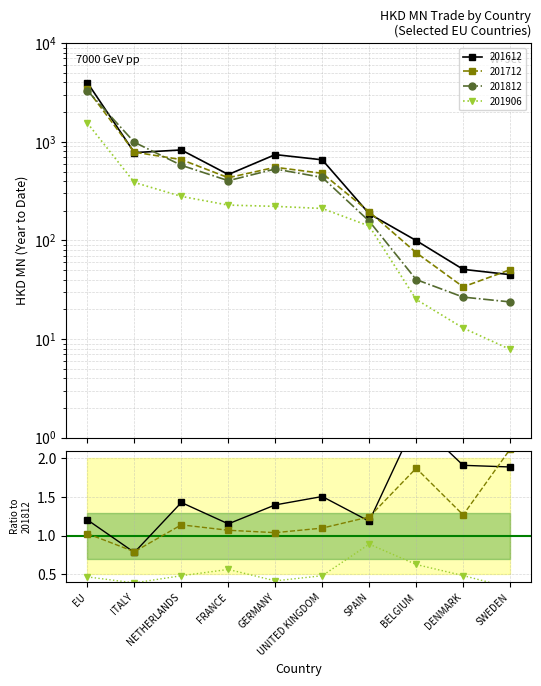

Reading left to right, list all the values displayed in this chart.

201612: 3982.1	777.0	827.1	466.0	742.0	657.0	186.4	99.7	50.9	45.0
201712: 3395.5	786.5	660.1	432.6	551.7	479.1	195.1	75.1	33.8	50.4
201812: 3301.0	989.5	578.0	403.5	530.0	435.6	156.8	40.1	26.6	23.8
201906: 1547.4	387.3	279.7	228.2	221.5	210.8	140.0	25.2	12.9	7.8